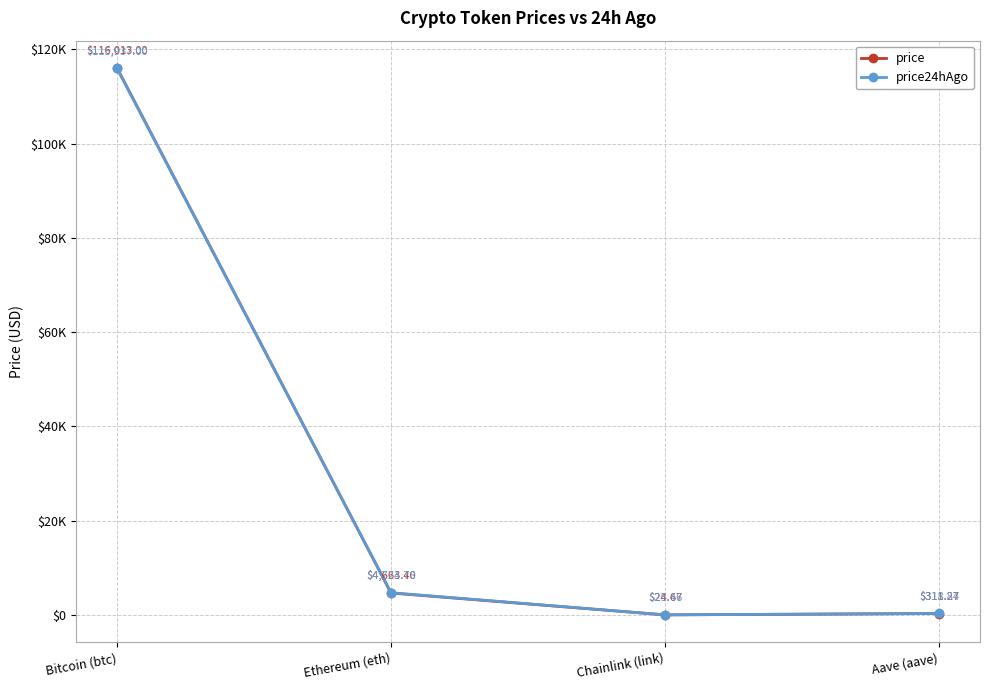

Rank the series at Ethereum (eth) from lowest to highest value.

price, price24hAgo